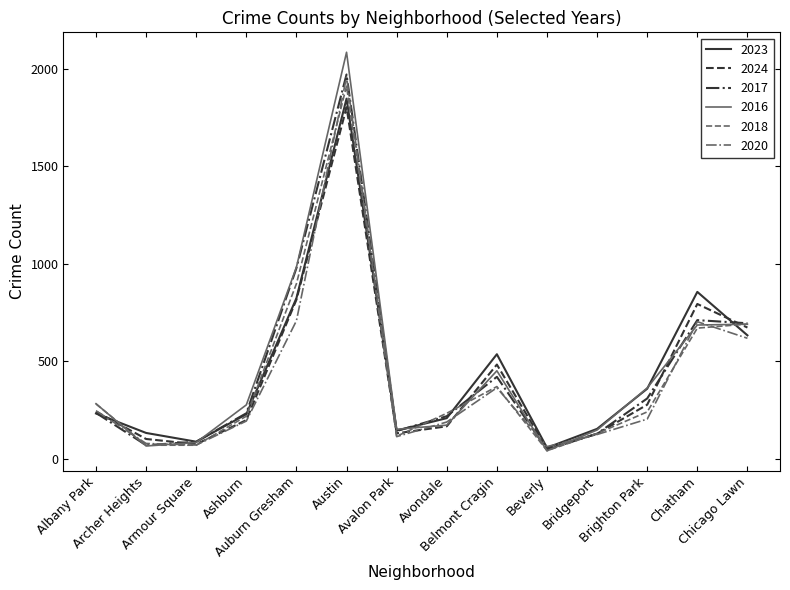

What is the maximum value shown in the chart?

2086